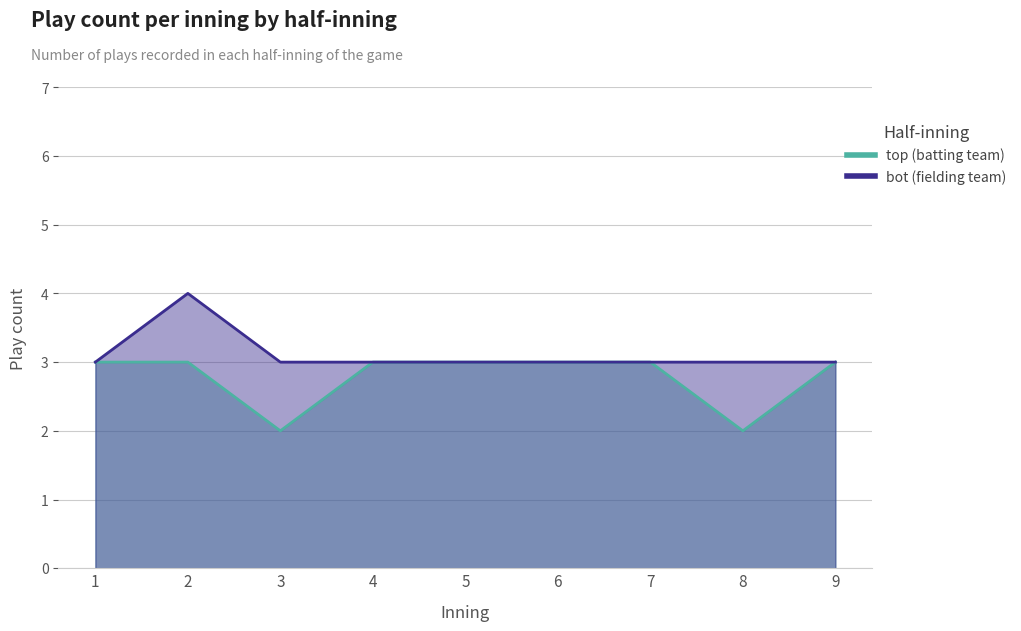

What is the difference between the top (batting team) values at 8 and 1?

1